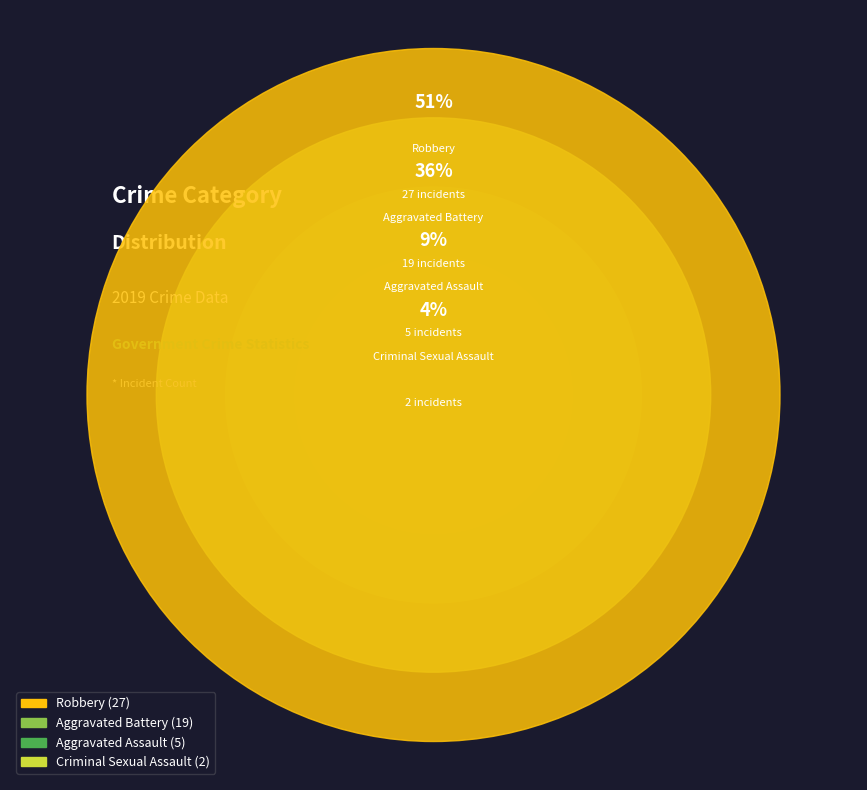

Is there a majority slice in this chart?

Yes